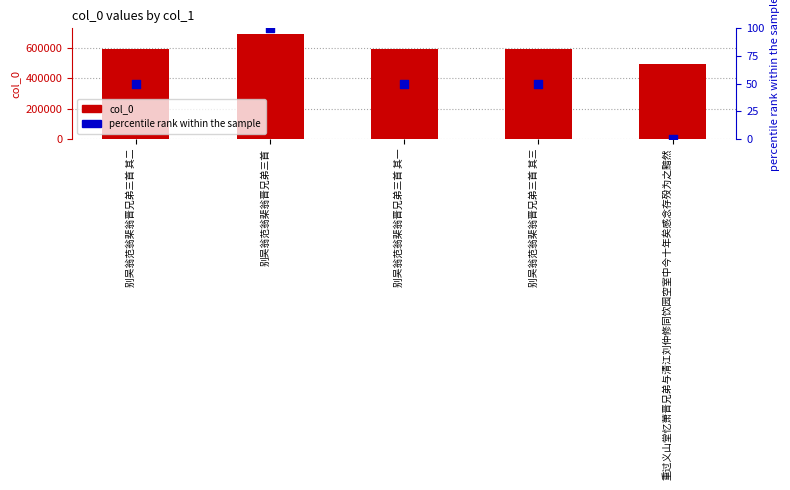

What are all the series names shown in the legend?

col_0, percentile rank within the sample